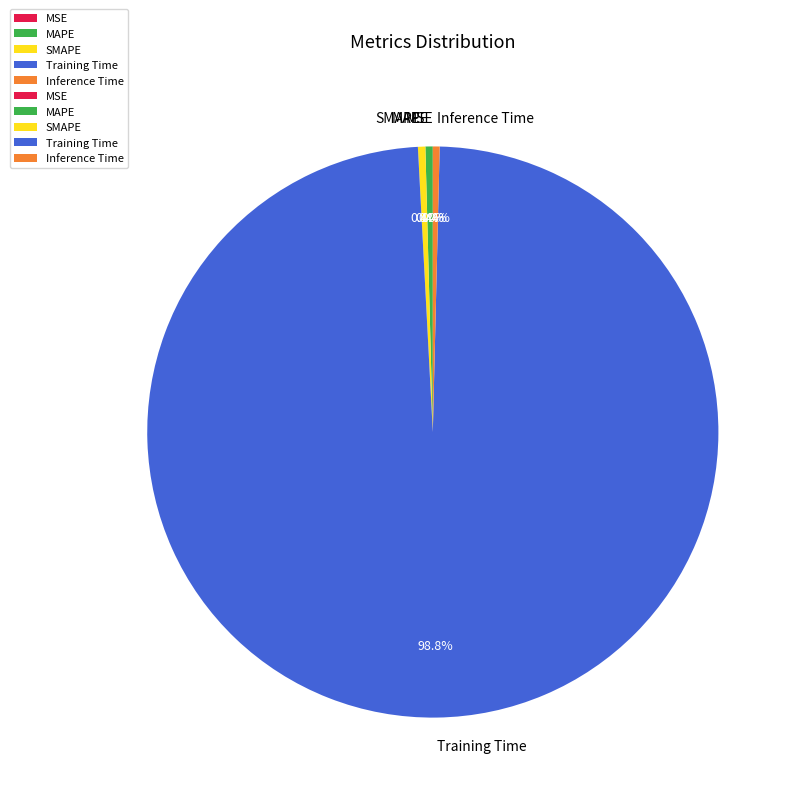

What is the largest slice in the pie chart?

Training Time